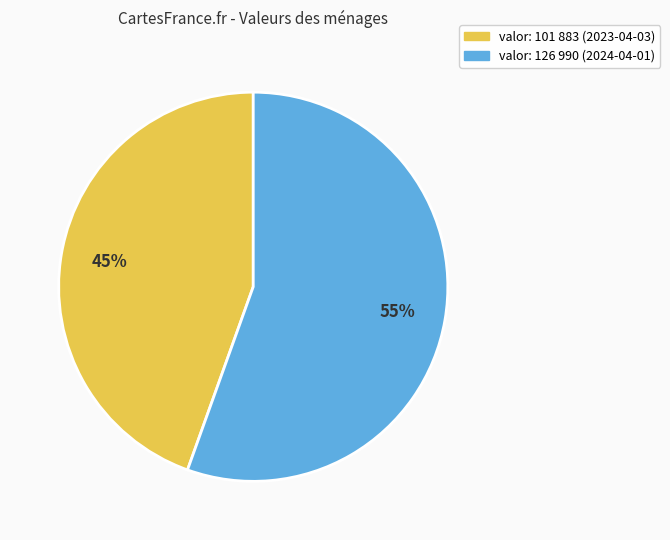

Is there a majority slice in this chart?

Yes